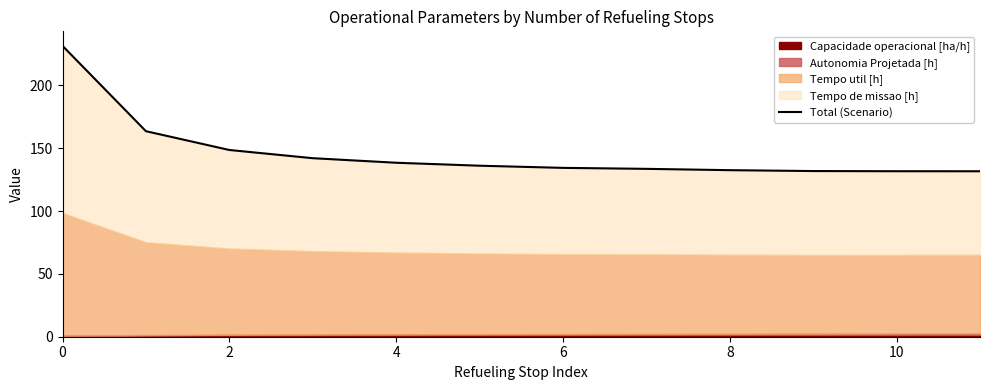

Which has a higher value, 2 or 6?

2